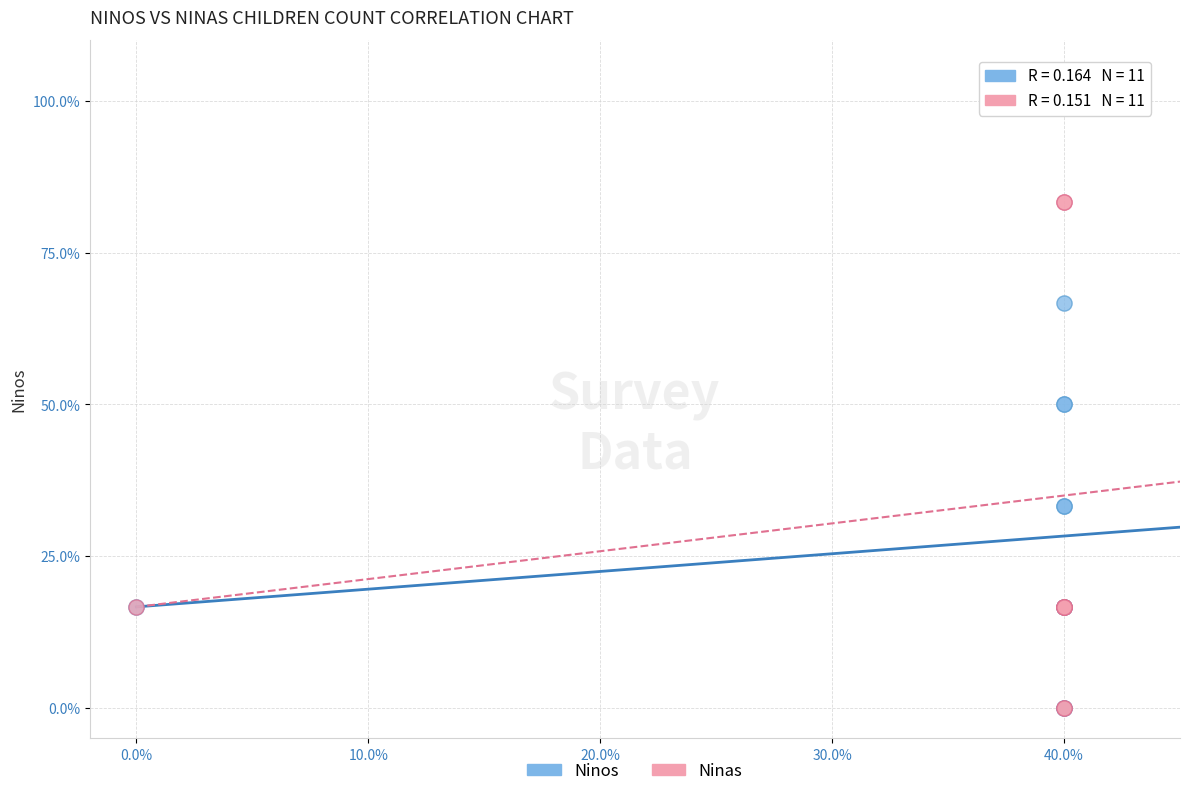

What are all the series names shown in the legend?

Ninos, Ninas